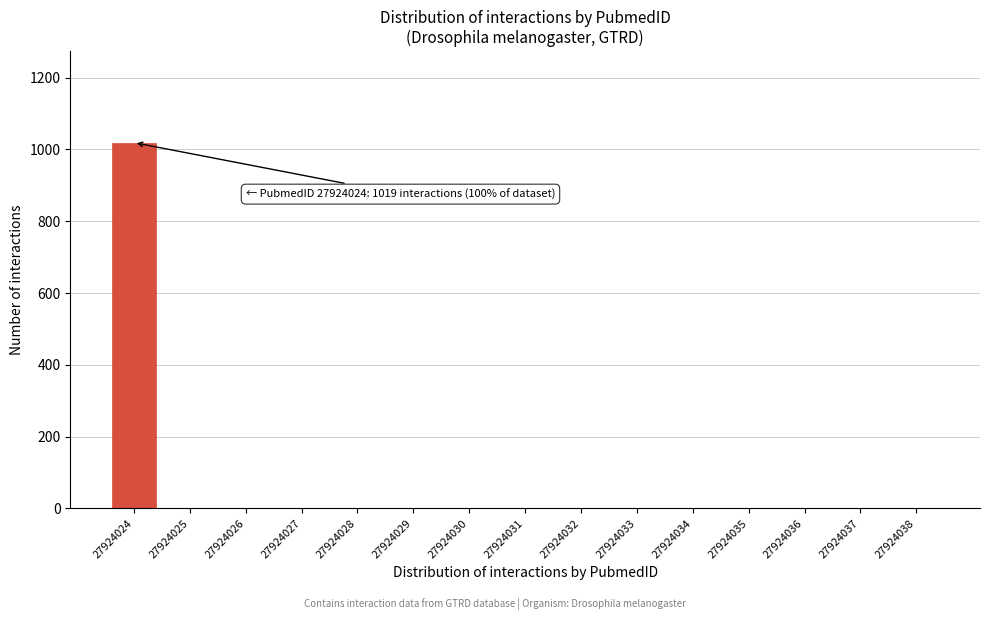

Reading left to right, list all the values displayed in this chart.

27924024=1019	27924025=0	27924026=0	27924027=0	27924028=0	27924029=0	27924030=0	27924031=0	27924032=0	27924033=0	27924034=0	27924035=0	27924036=0	27924037=0	27924038=0